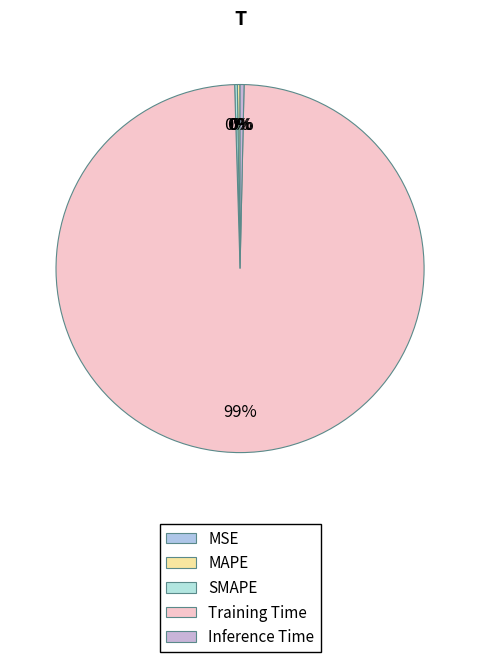

Rank the categories by value from highest to lowest.

Training Time, Inference Time, MAPE, SMAPE, MSE